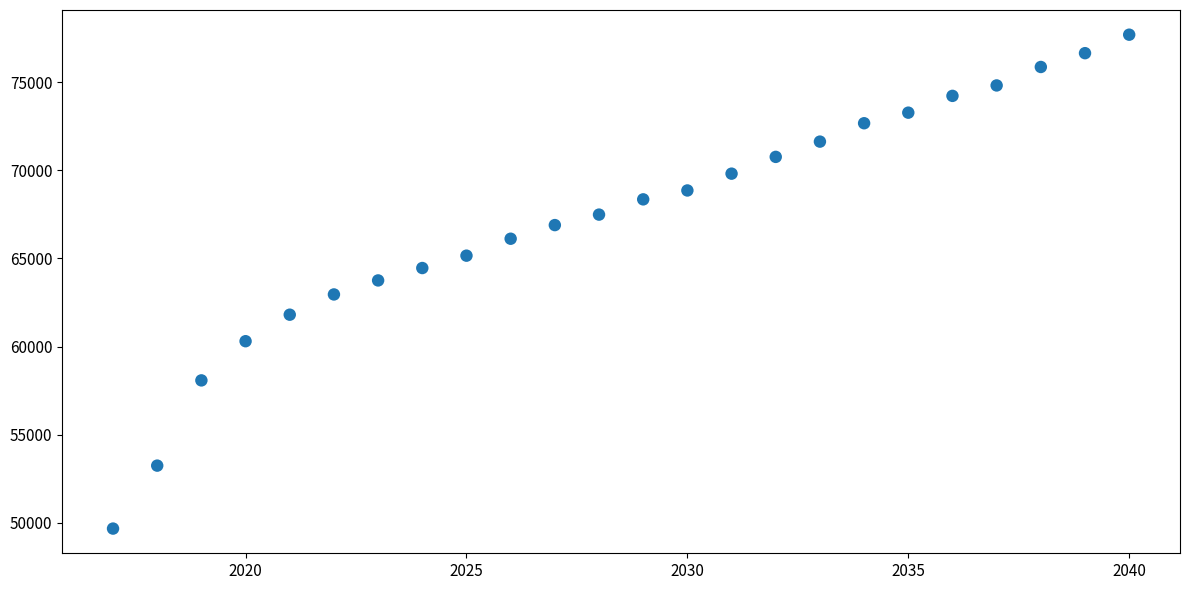

What is the range of X values (max minus min)?

23.0